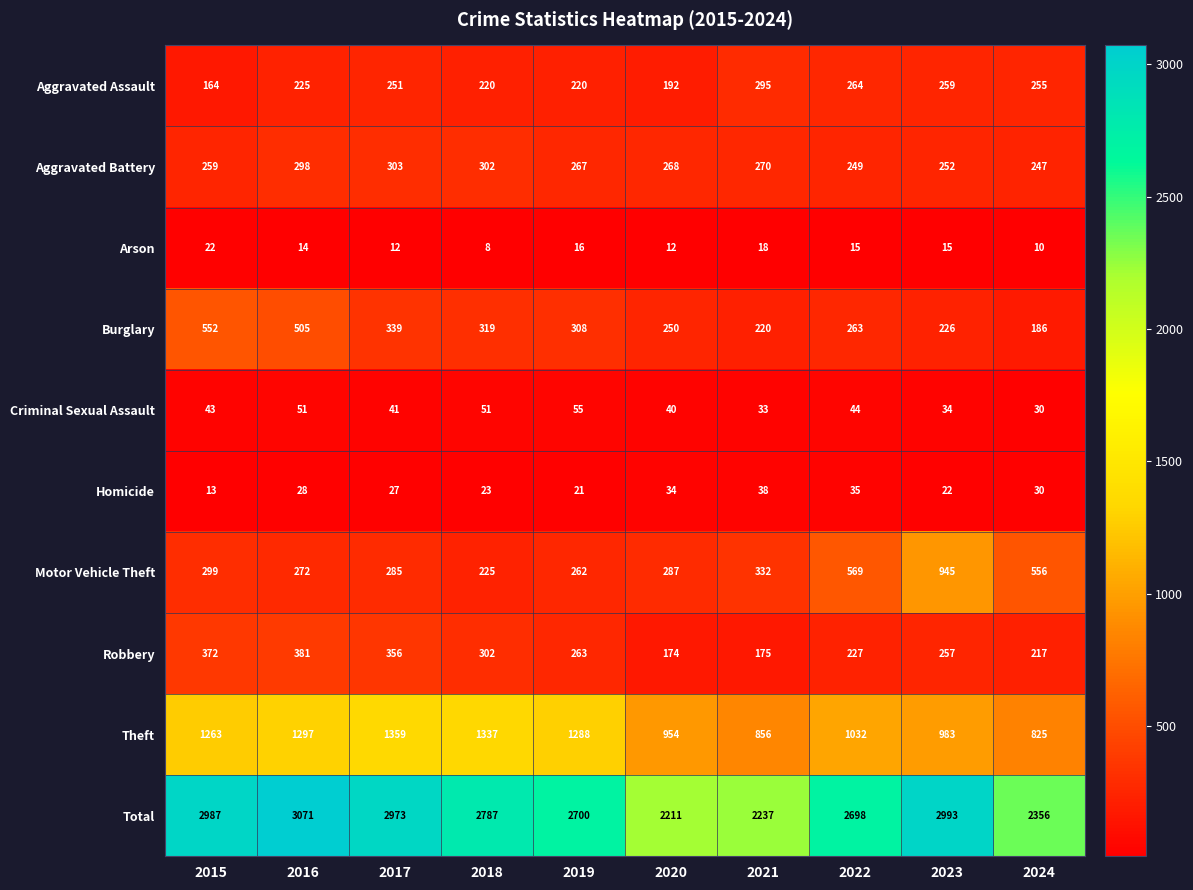

Which category has the lowest value in the Aggravated Assault series?

2015